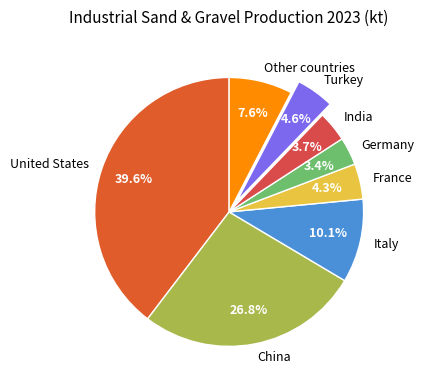

What is the ratio of the value at India to the value at Turkey?

0.8